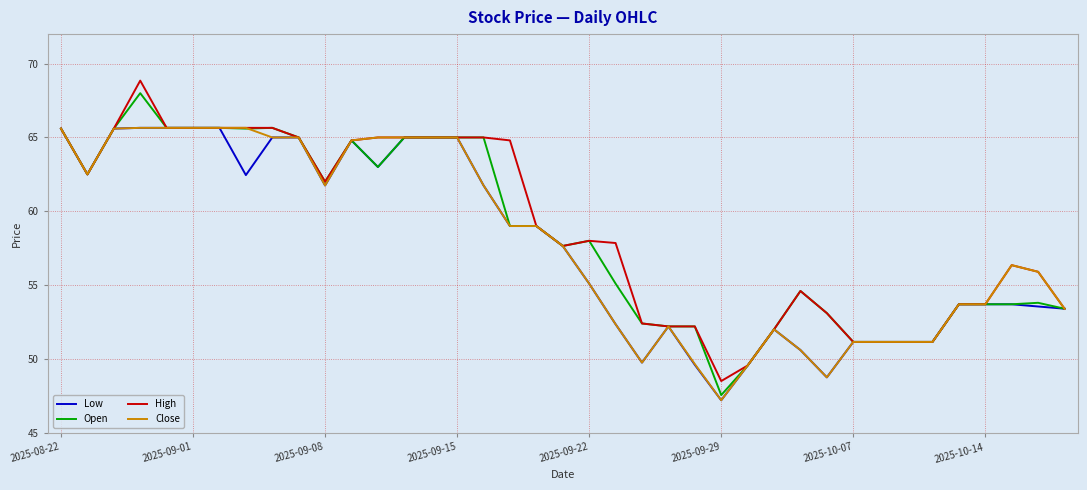

What is the smallest value displayed?

47.2